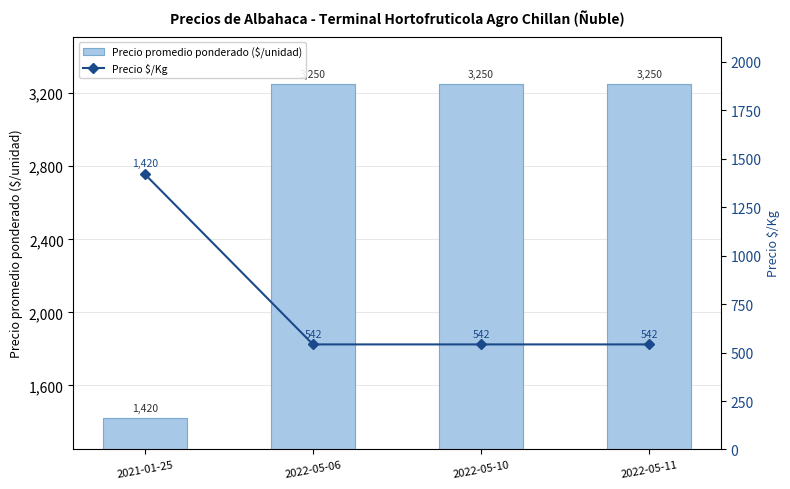

What is the label of the 1st bar from the left?

2021-01-25